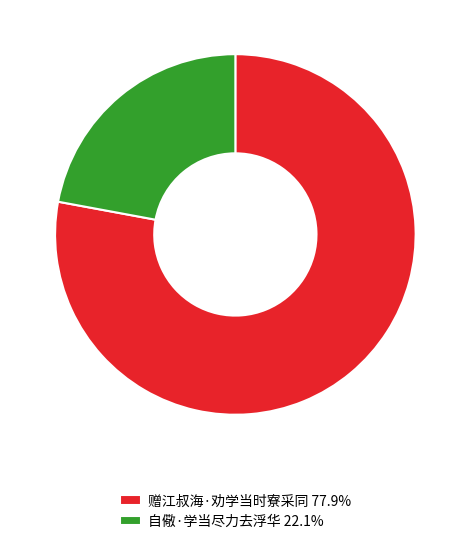

Count the number of slices in the pie.

2